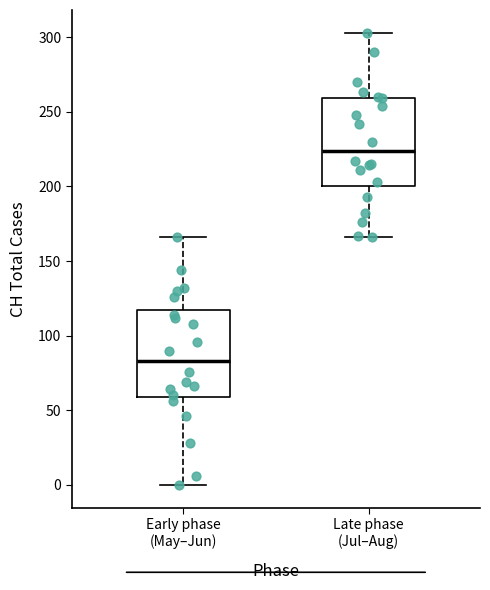

Reading left to right, transcribe this box plot: for each box, give where its median line is, the range the box spans, and where its two whiskers end, as read against the y-axis. The values are not printed on the chart, so give them approximately, as read against the axis.

Early phase (May–Jun): median 85, box 60 to 115, whiskers 0 to 165
Late phase (Jul–Aug): median 225, box 200 to 260, whiskers 165 to 305